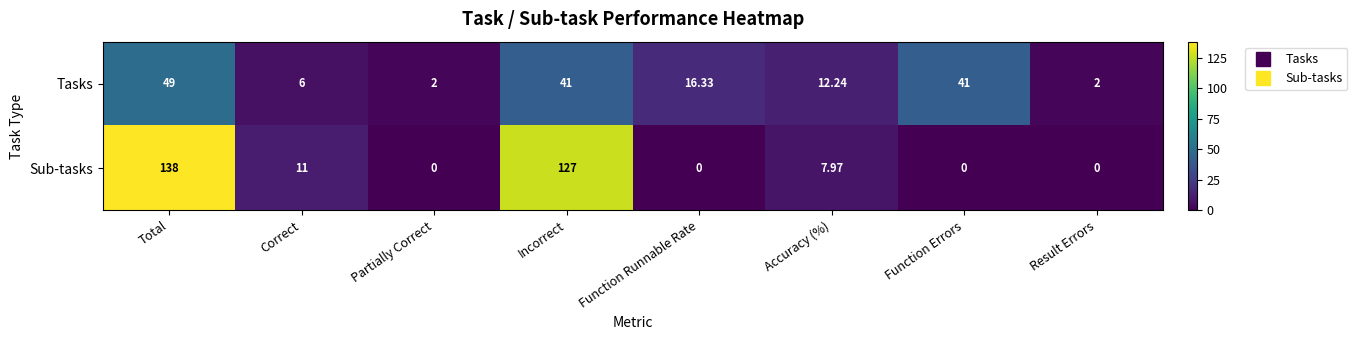

Where is Tasks nearest to the value 25?

Function Runnable Rate